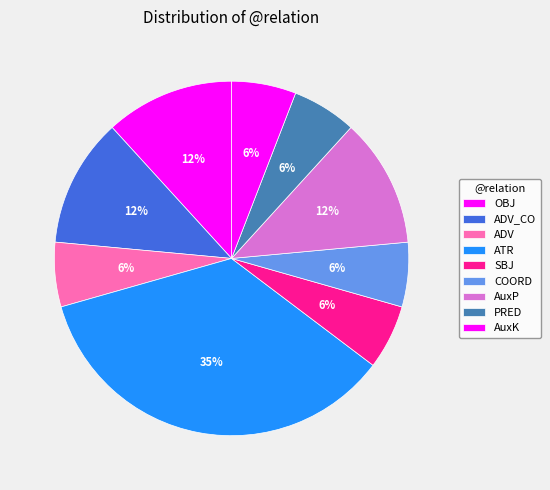

To the nearest percent, what percentage of the pie is PRED?

6%